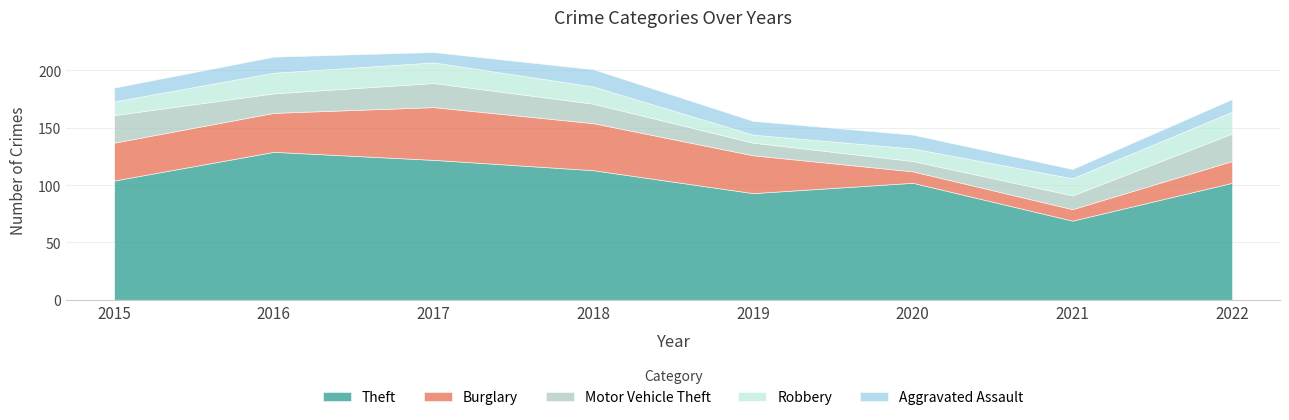

What is the value of the Robbery point at the 4th from the left?

15